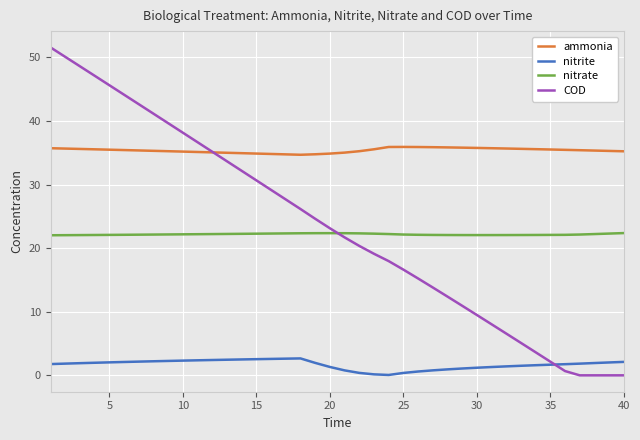

How many lines are shown in the chart?

4